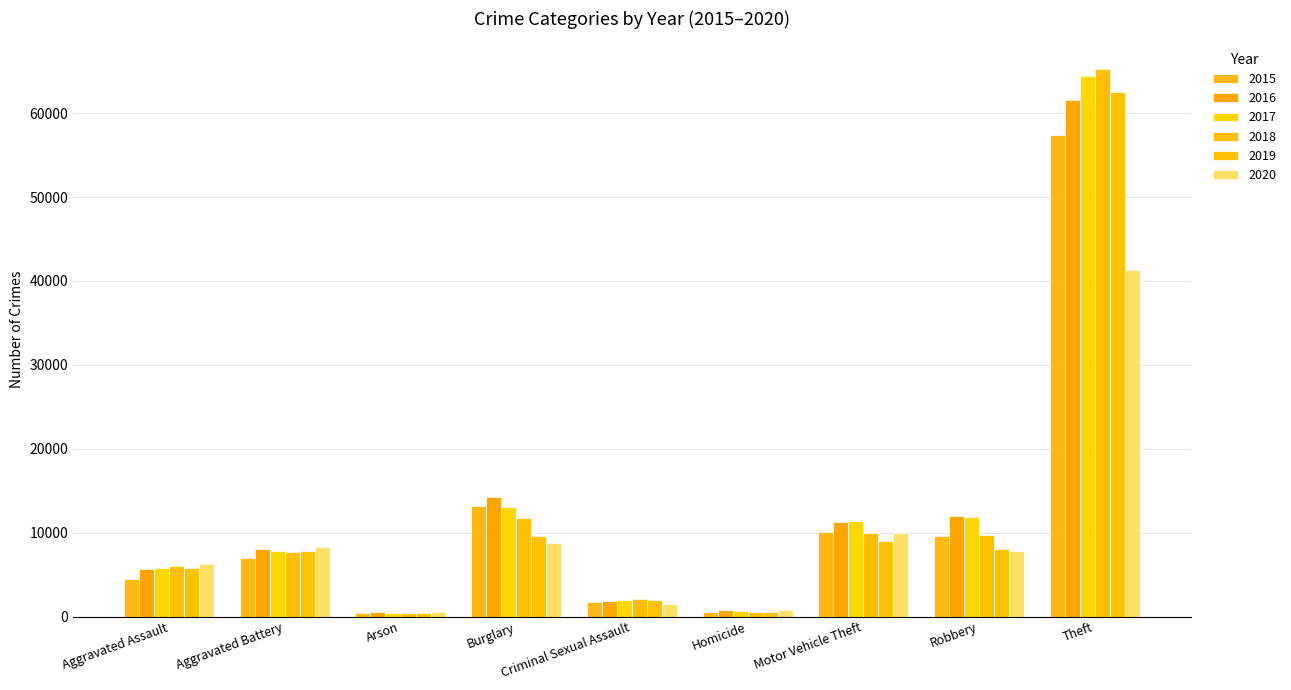

What is the value of the 2020 bar at the 2nd from the left?

8320